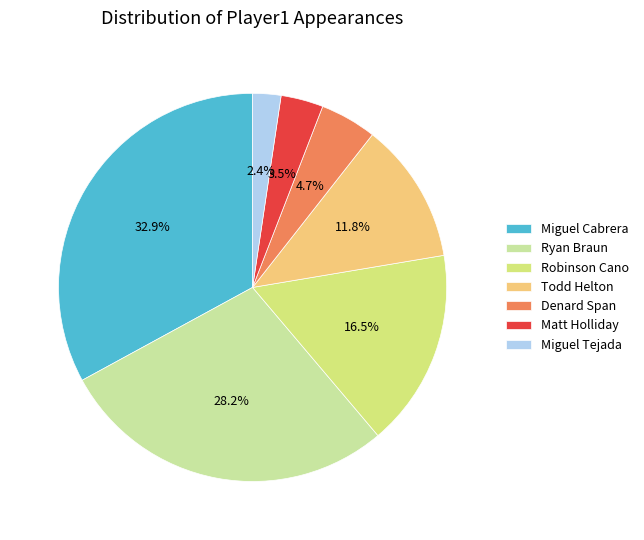

What percentage do Robinson Cano and Matt Holliday together represent?

20.0%